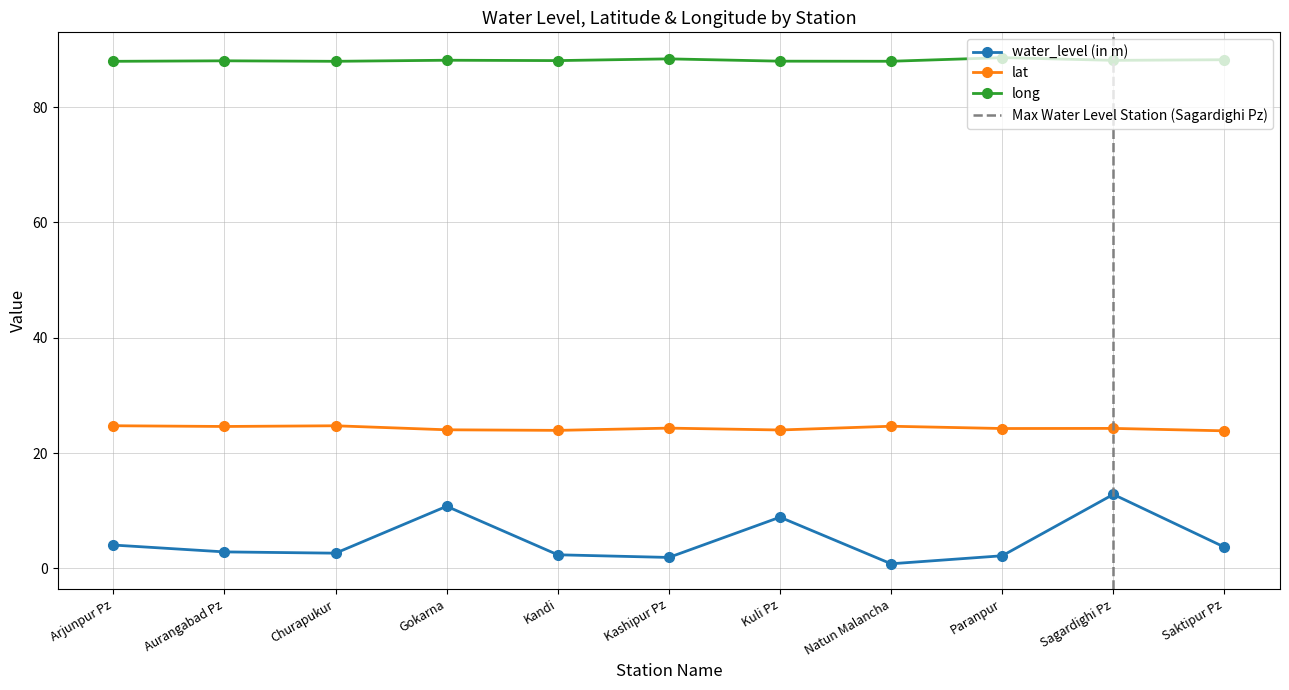

Which series has the largest total across all categories?

long